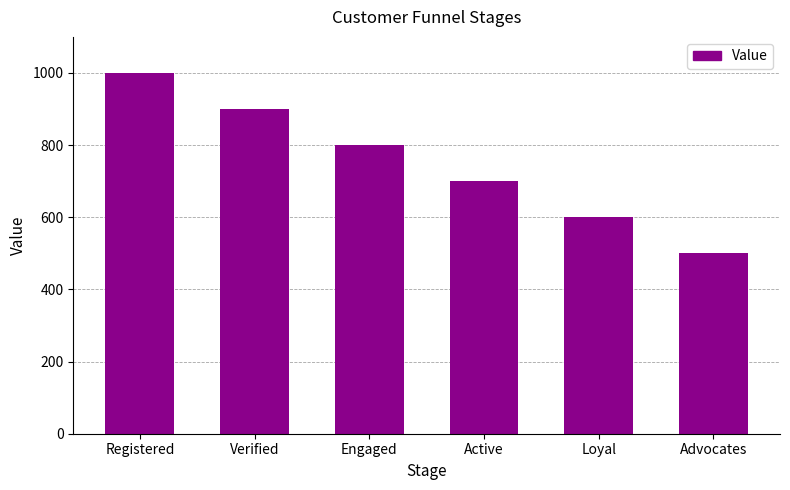

Count the values in the range 600 to 900.

4